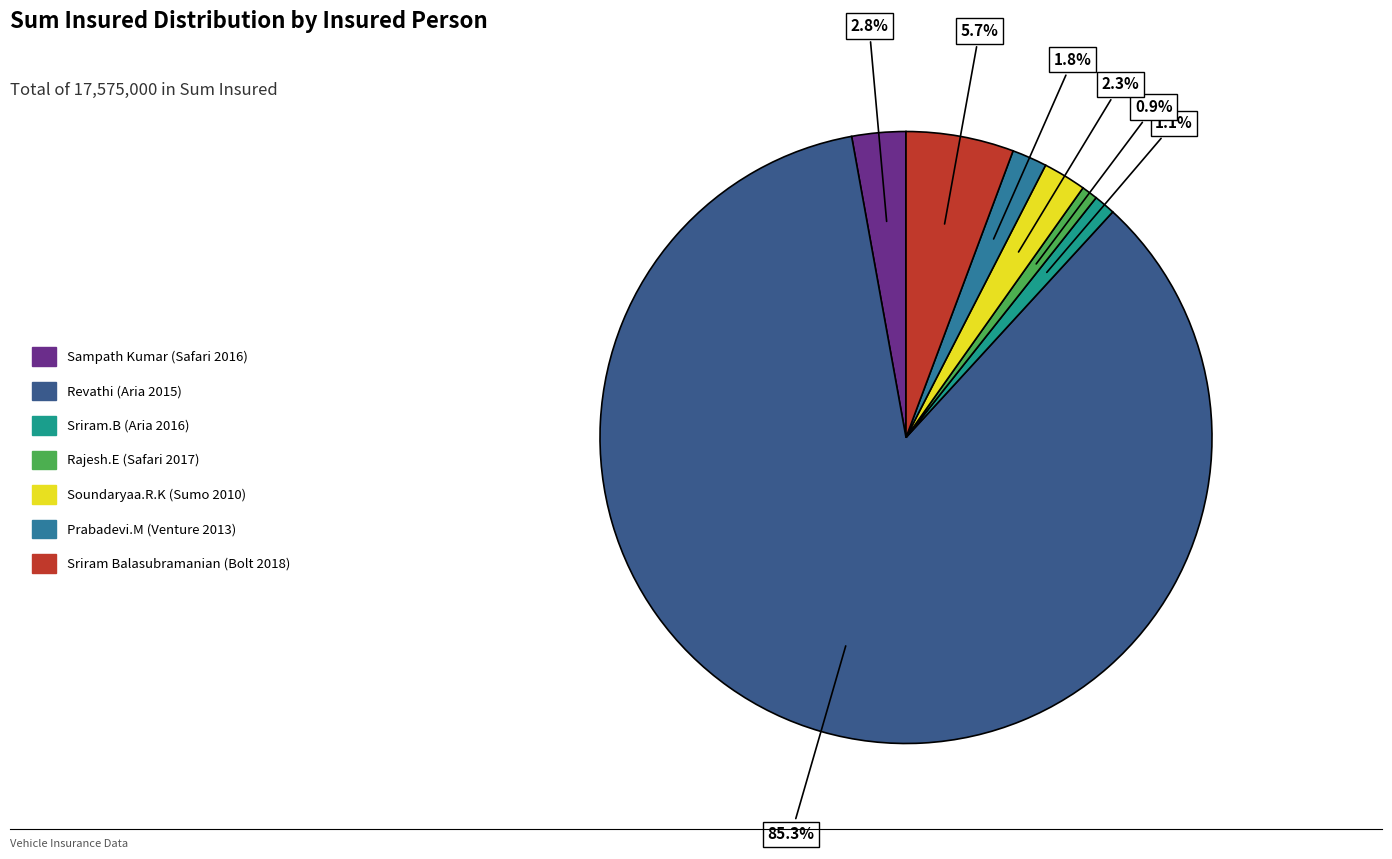

To the nearest percent, what is the average slice percentage?

14%